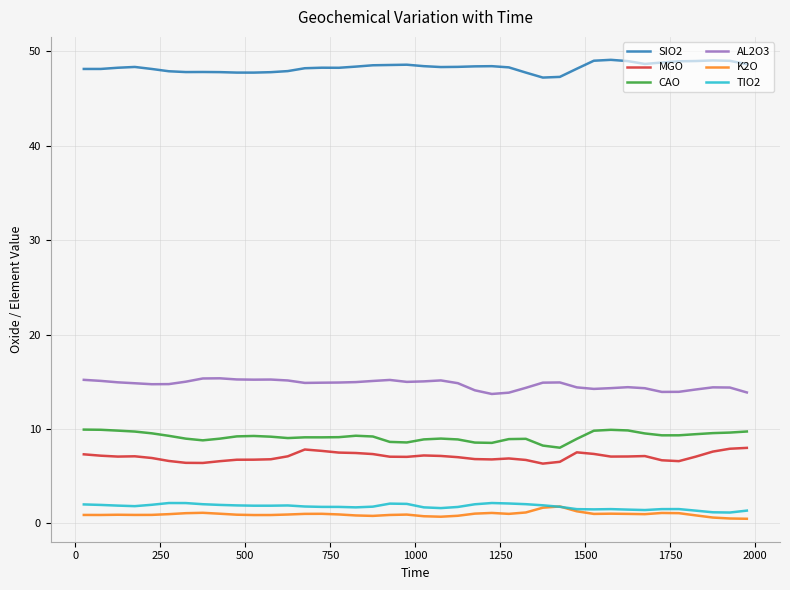

What is the difference between the maximum and minimum values in the CAO series?

1.9